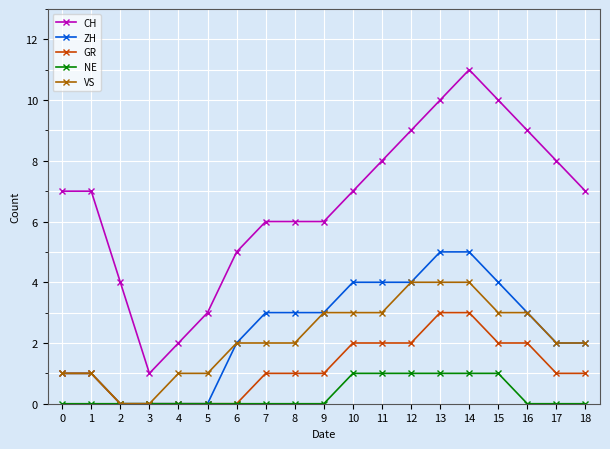

What is the approximate value of CH at 17?

8